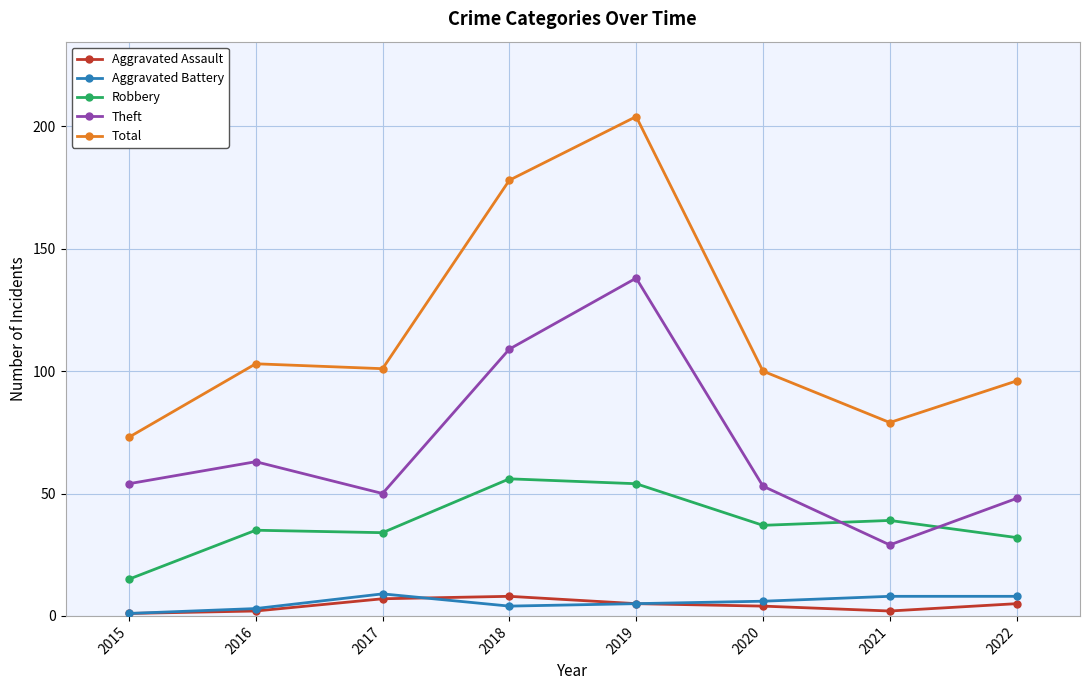

Reading left to right, list all the values displayed in this chart.

Aggravated Assault: 2015=1	2016=2	2017=7	2018=8	2019=5	2020=4	2021=2	2022=5
Aggravated Battery: 2015=1	2016=3	2017=9	2018=4	2019=5	2020=6	2021=8	2022=8
Robbery: 2015=15	2016=35	2017=34	2018=56	2019=54	2020=37	2021=39	2022=32
Theft: 2015=54	2016=63	2017=50	2018=109	2019=138	2020=53	2021=29	2022=48
Total: 2015=73	2016=103	2017=101	2018=178	2019=204	2020=100	2021=79	2022=96